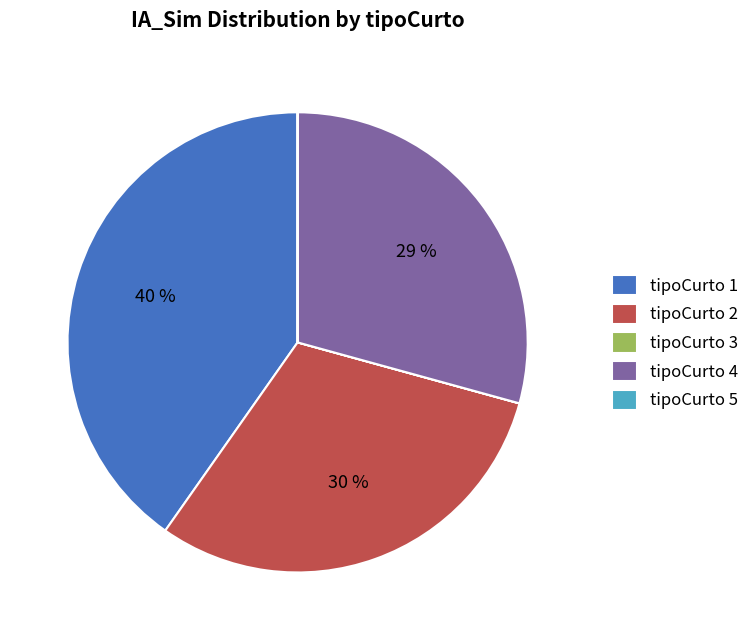

Is there a majority slice in this chart?

No